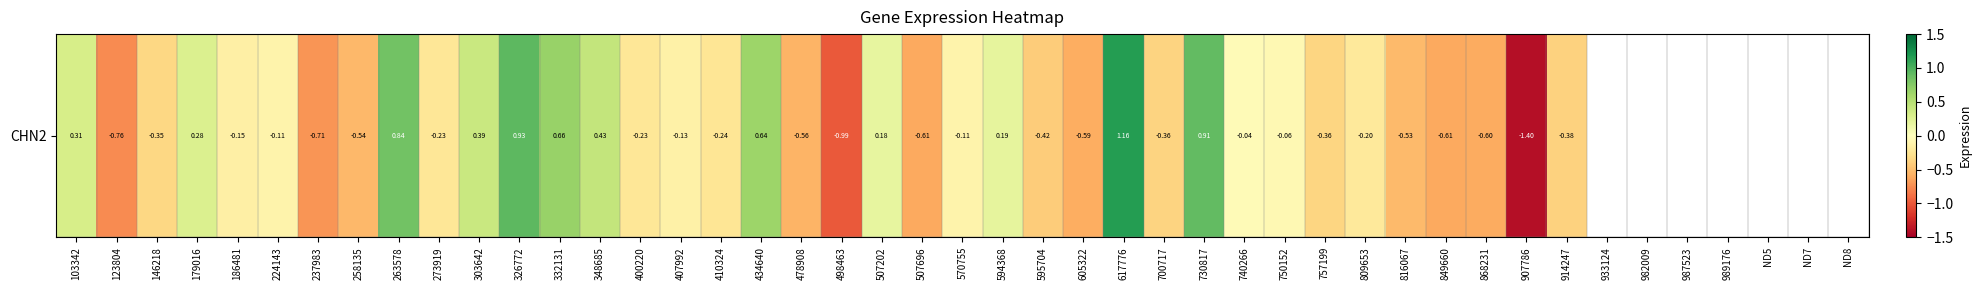

Which category has the highest value across all series?

617776